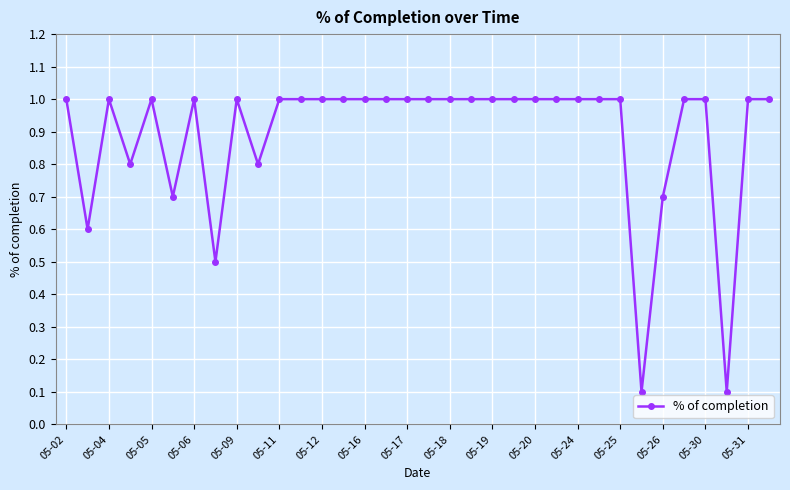

True or false: the data has more than 2 interior local peaks.

True